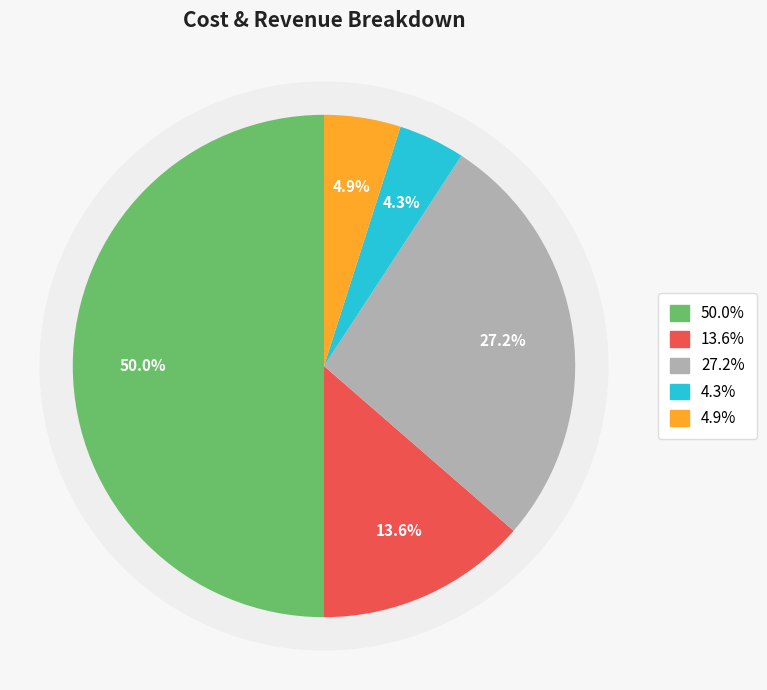

The Total Revenues slice represents 56% of the pie. True or false?

False